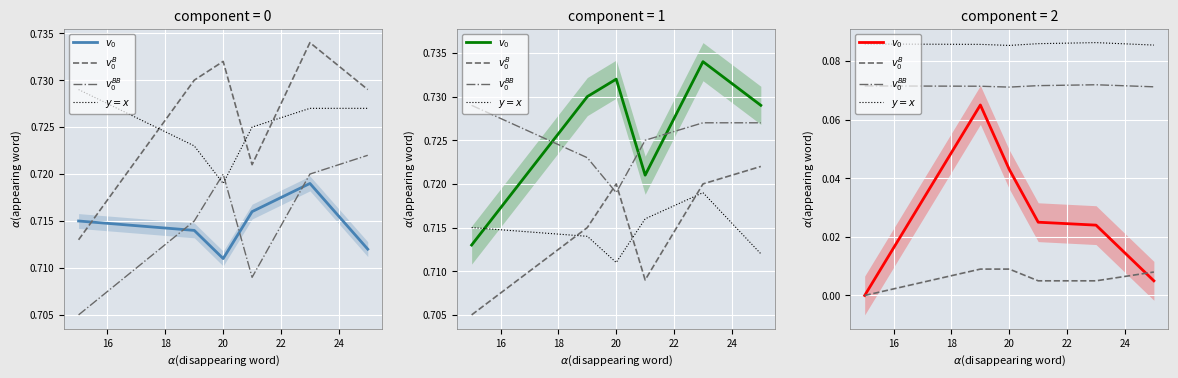

True or false: $v_0^{BB}$ has a value of 0.1 at 24.

True